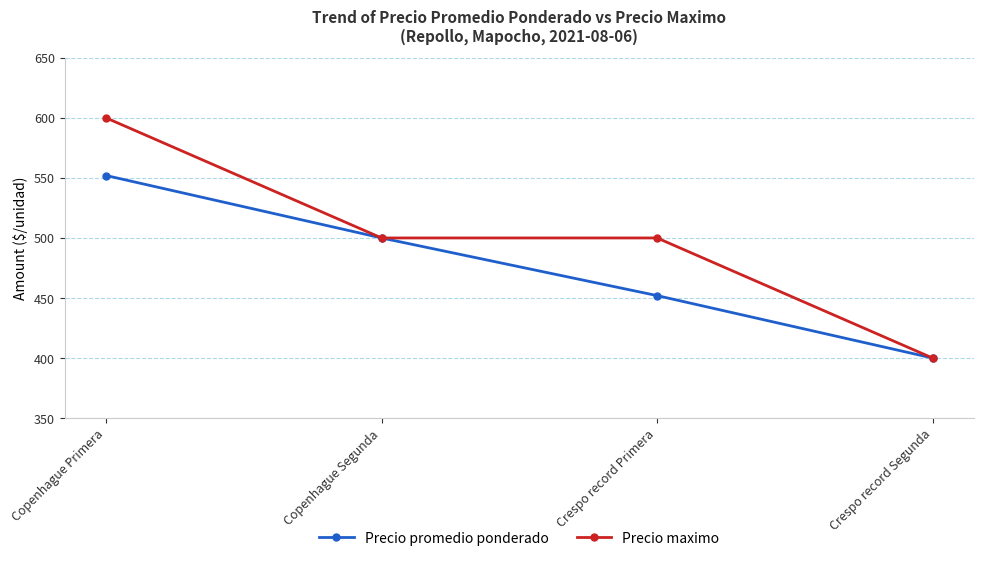

List the series in order of their peak value, highest first.

Precio maximo, Precio promedio ponderado